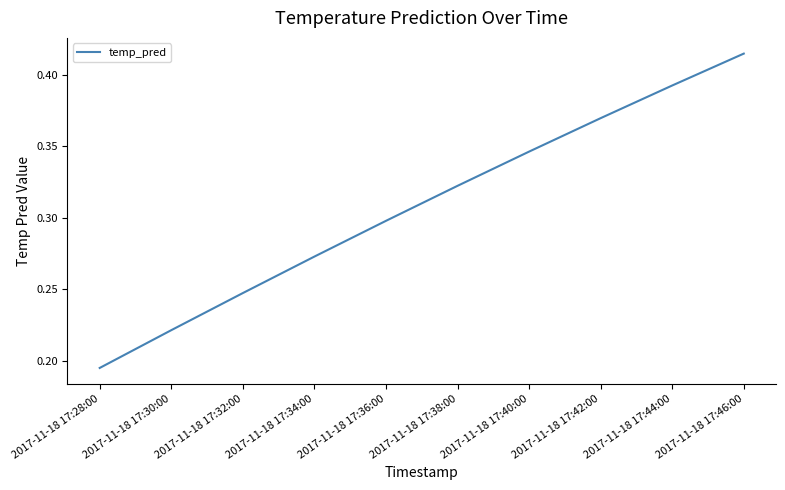

Which has a higher value, 2017-11-18 17:42:00 or 2017-11-18 17:44:00?

2017-11-18 17:44:00